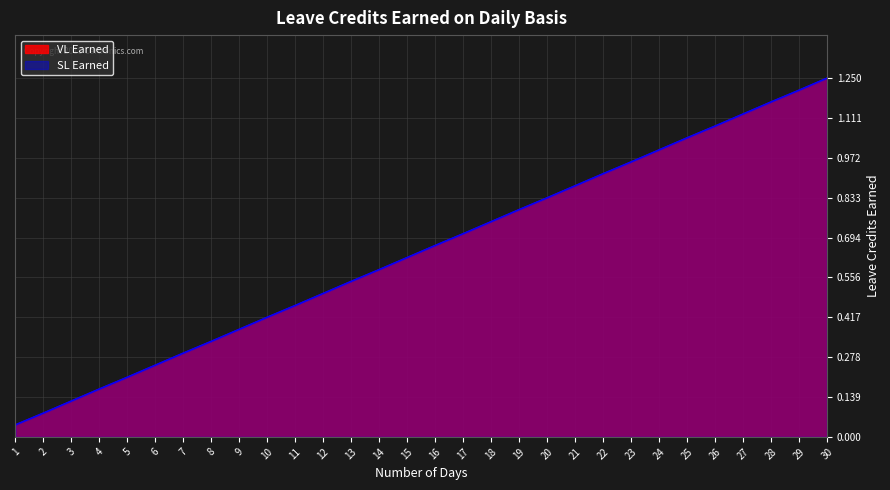

True or false: SL Earned has a value of 1.8 at 29.

False